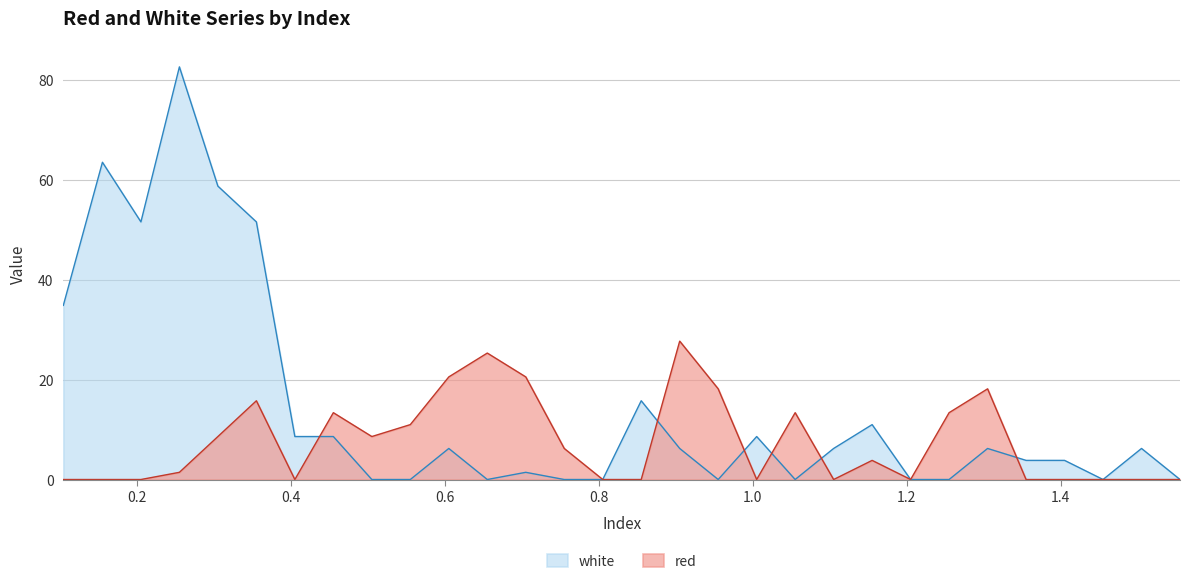

Which series has the largest total across all categories?

white